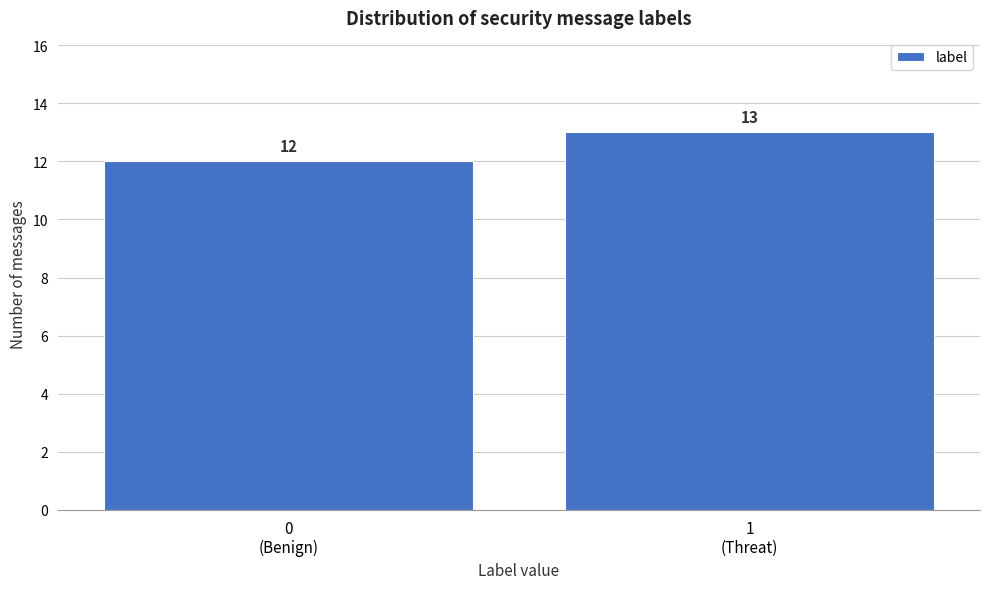

Reading left to right, what are all the values shown in this chart?

12	13